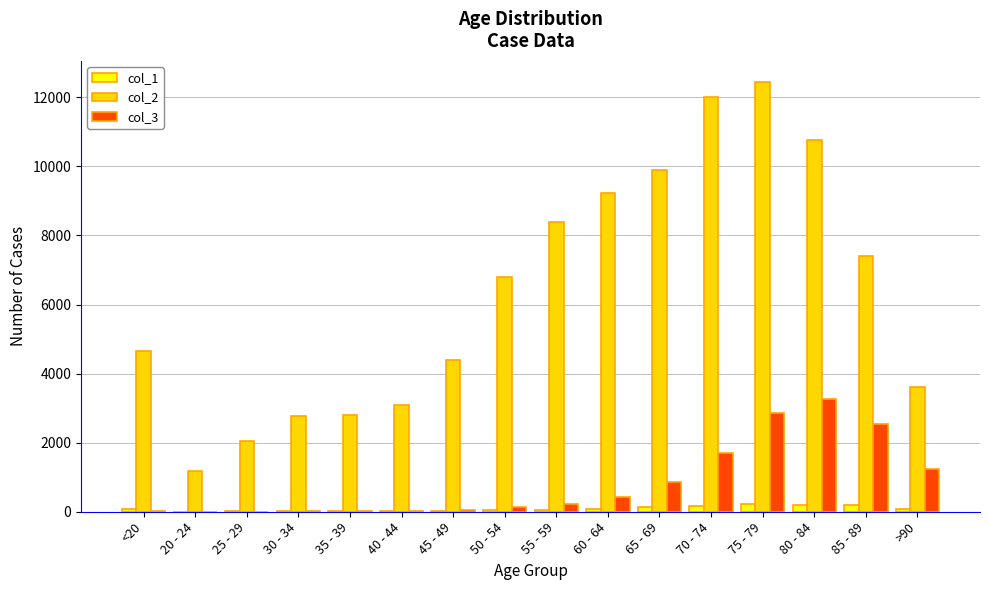

Which series has the largest range (max minus min)?

col_2